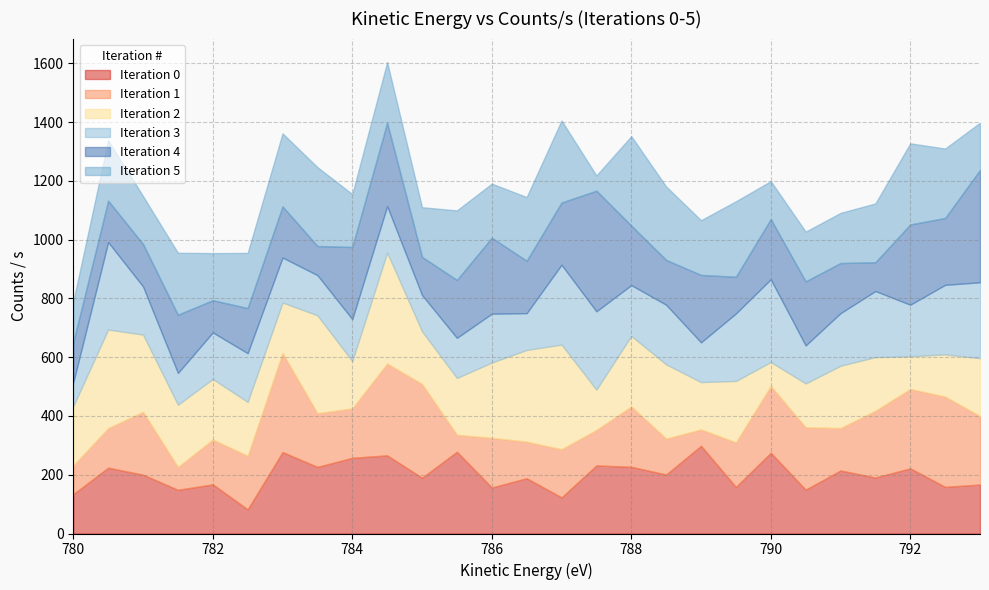

How many intersections are there between 4 and 3?

16